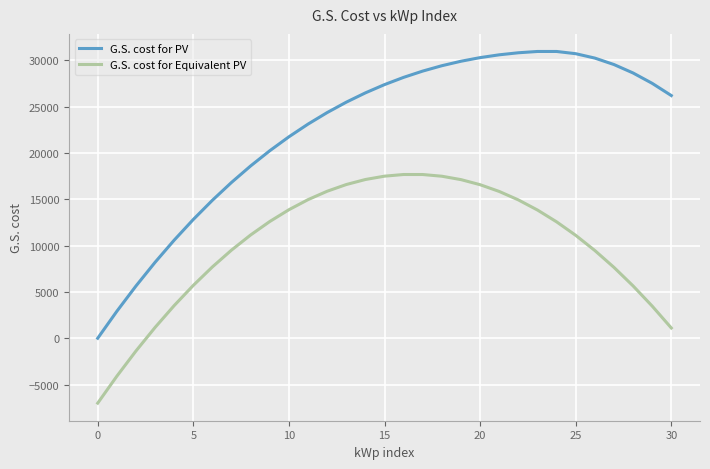

What is the minimum value shown in the chart?

-6975.6